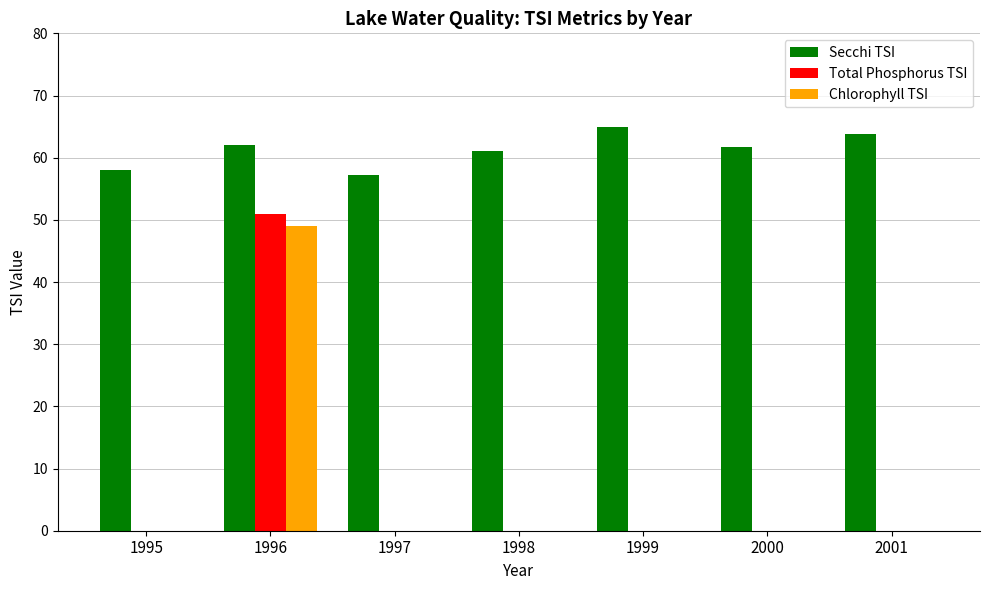

Read the Secchi TSI value at 2001.

63.8